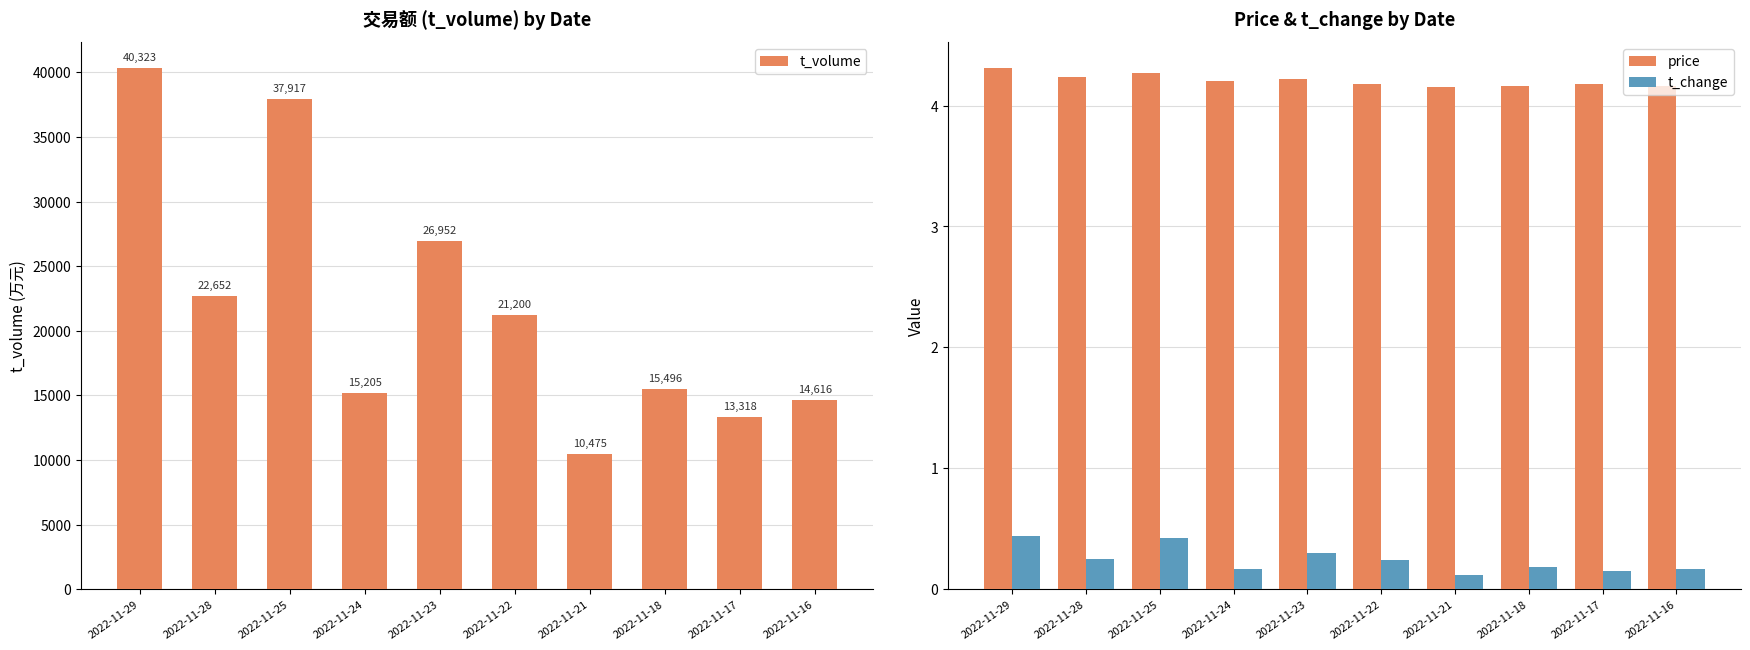

What is the value of the t_volume bar at the 6th from the left?

21200